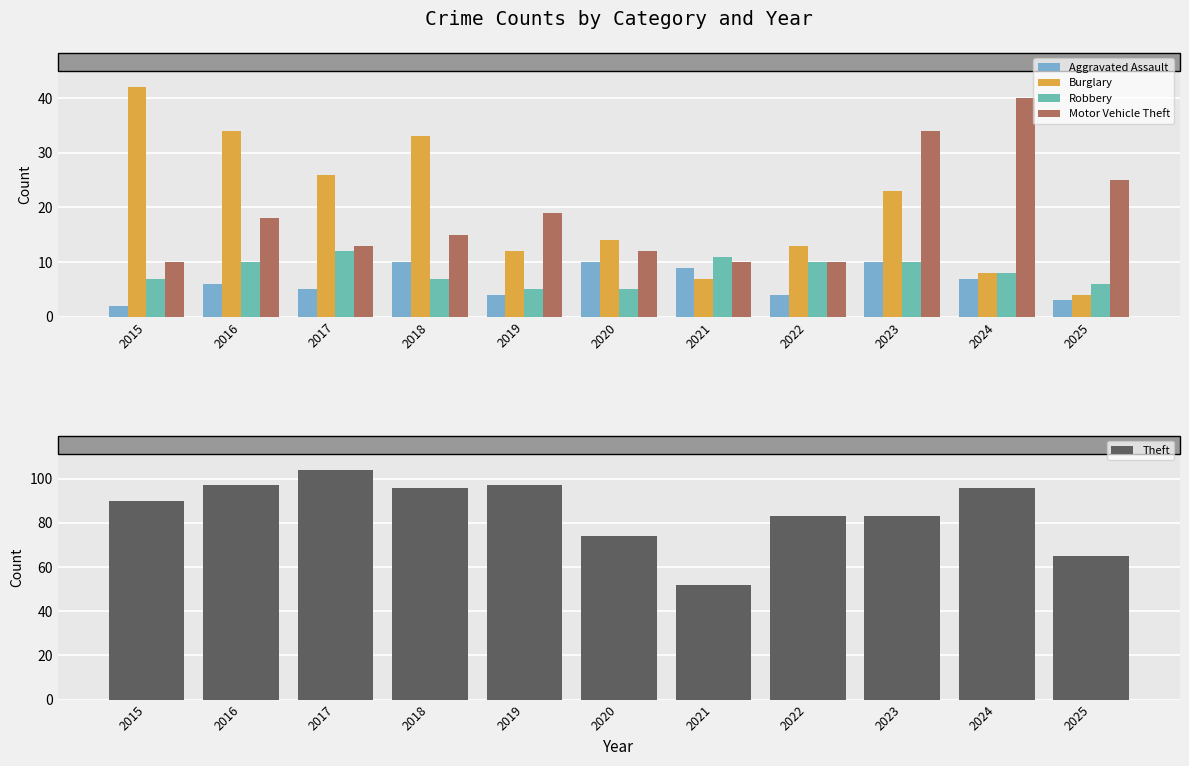

Which has a higher value, 2016 or 2024?

2024